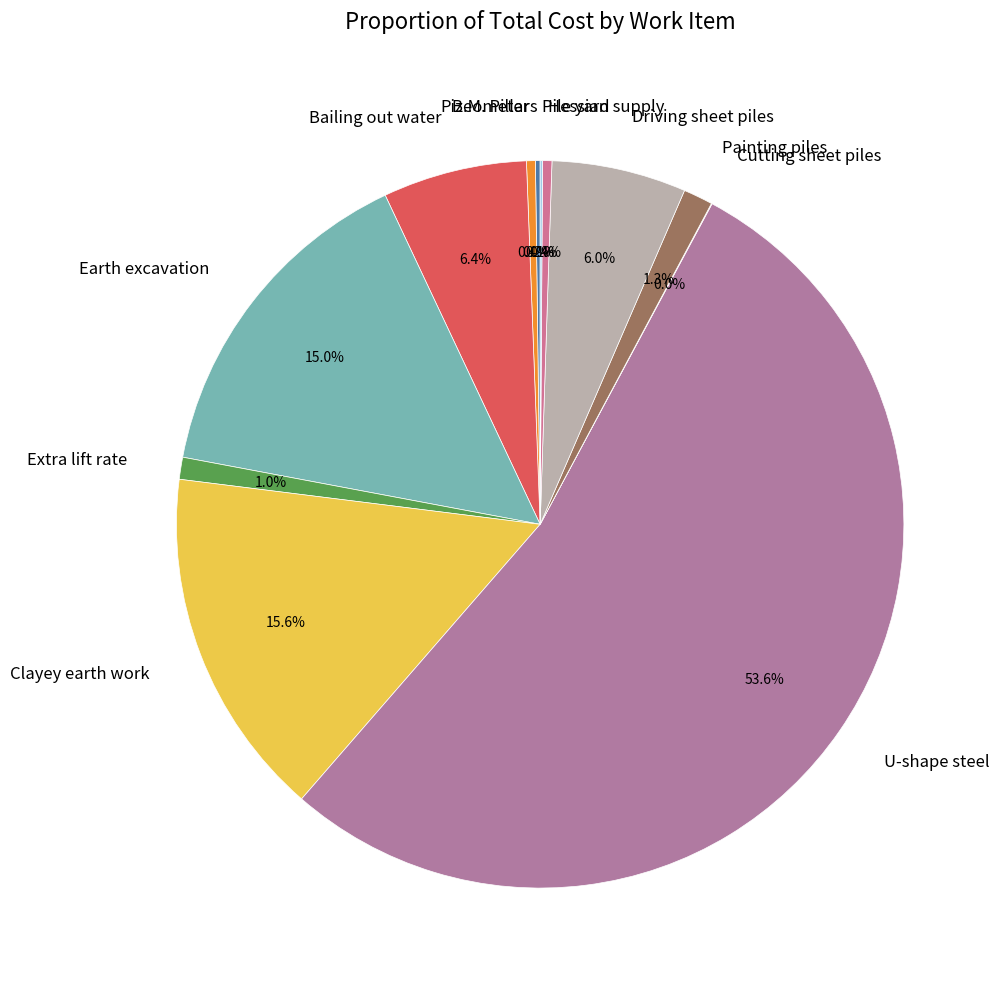

Is the sum of Clayey earth work and Hessian supply greater than half?

No